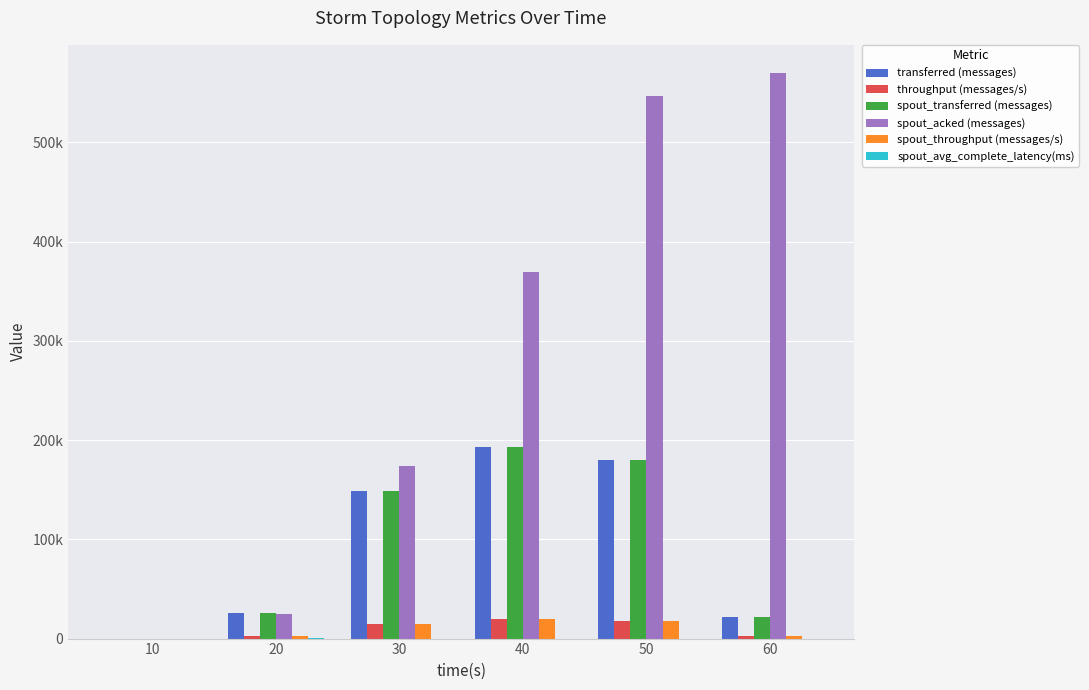

Are the bars grouped side by side (vs. stacked)?

Yes